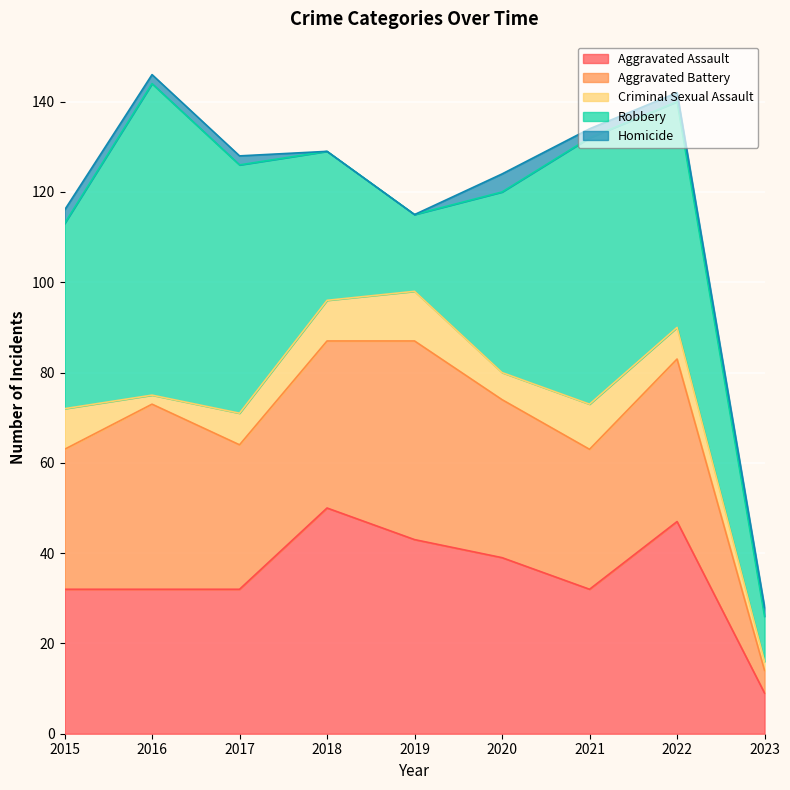

Which category has the lowest value in the Criminal Sexual Assault series?

2016